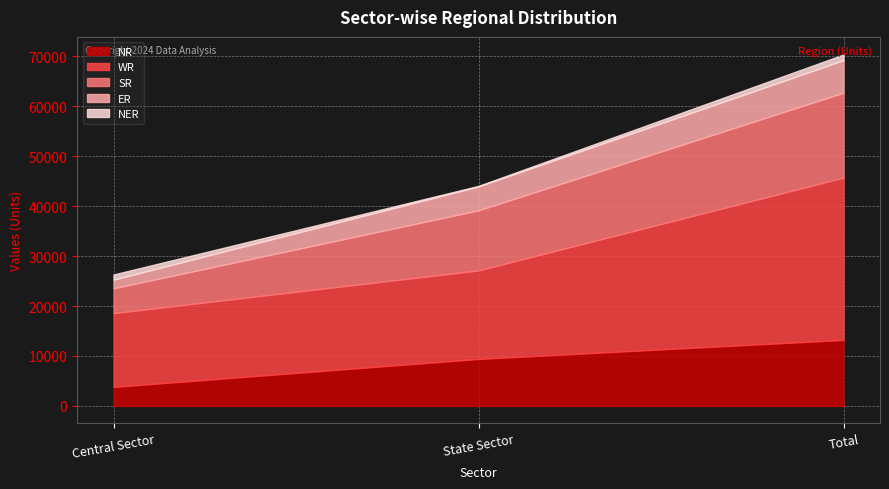

Does the chart display data point markers on the line(s)?

No